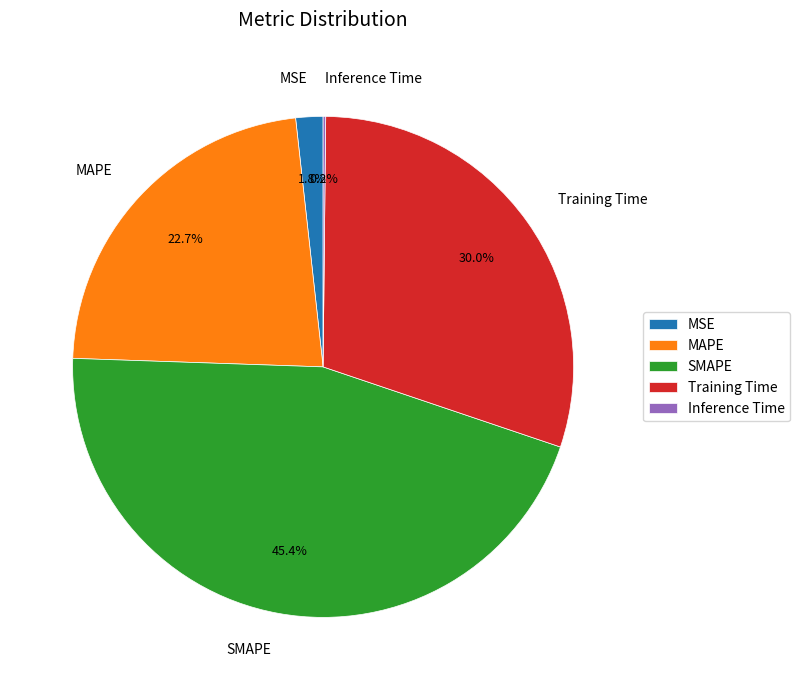

How much of the chart is everything except MSE?

98.2%